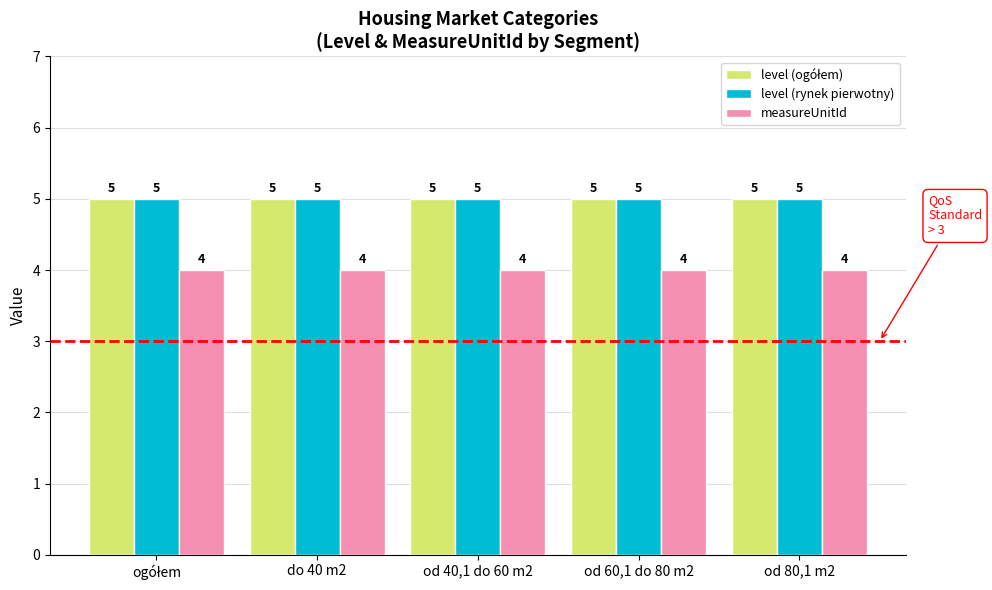

What is the label of the 3rd bar from the right?

od 40,1 do 60 m2